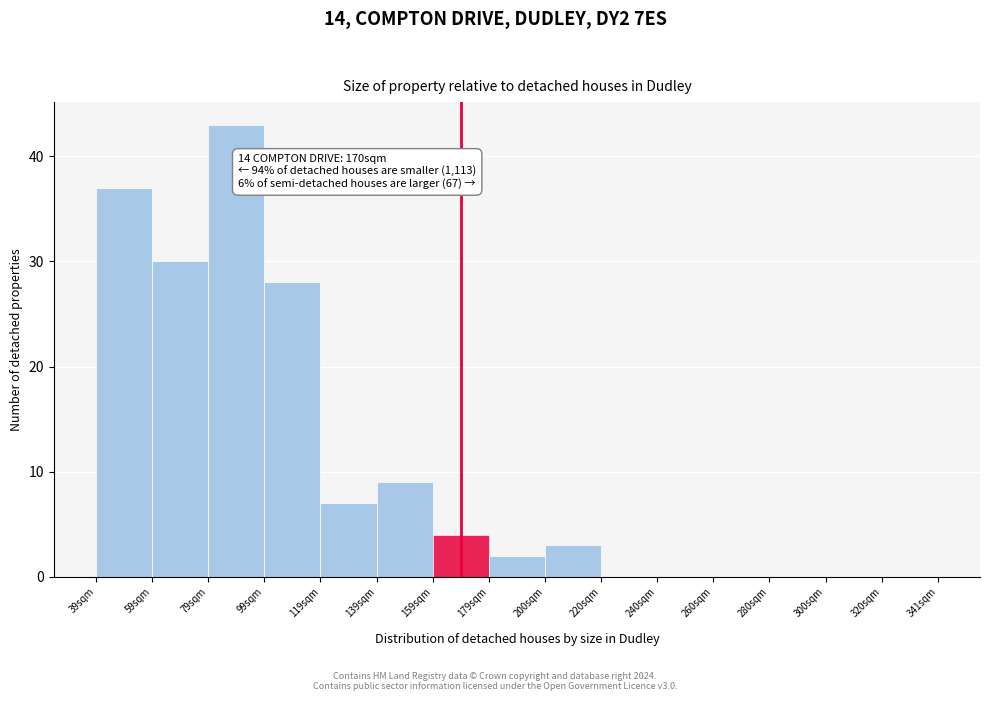

Which range on the x-axis has the tallest bar?

80 to 100